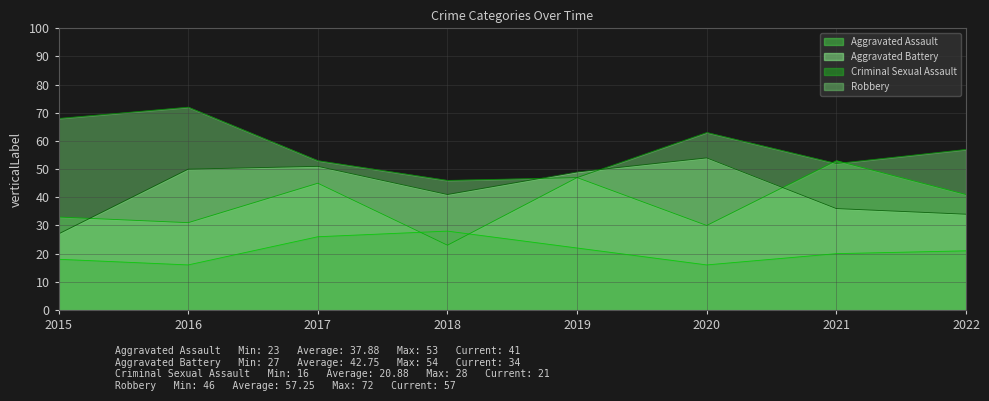

The Criminal Sexual Assault series shows 9 at 2020. True or false?

False